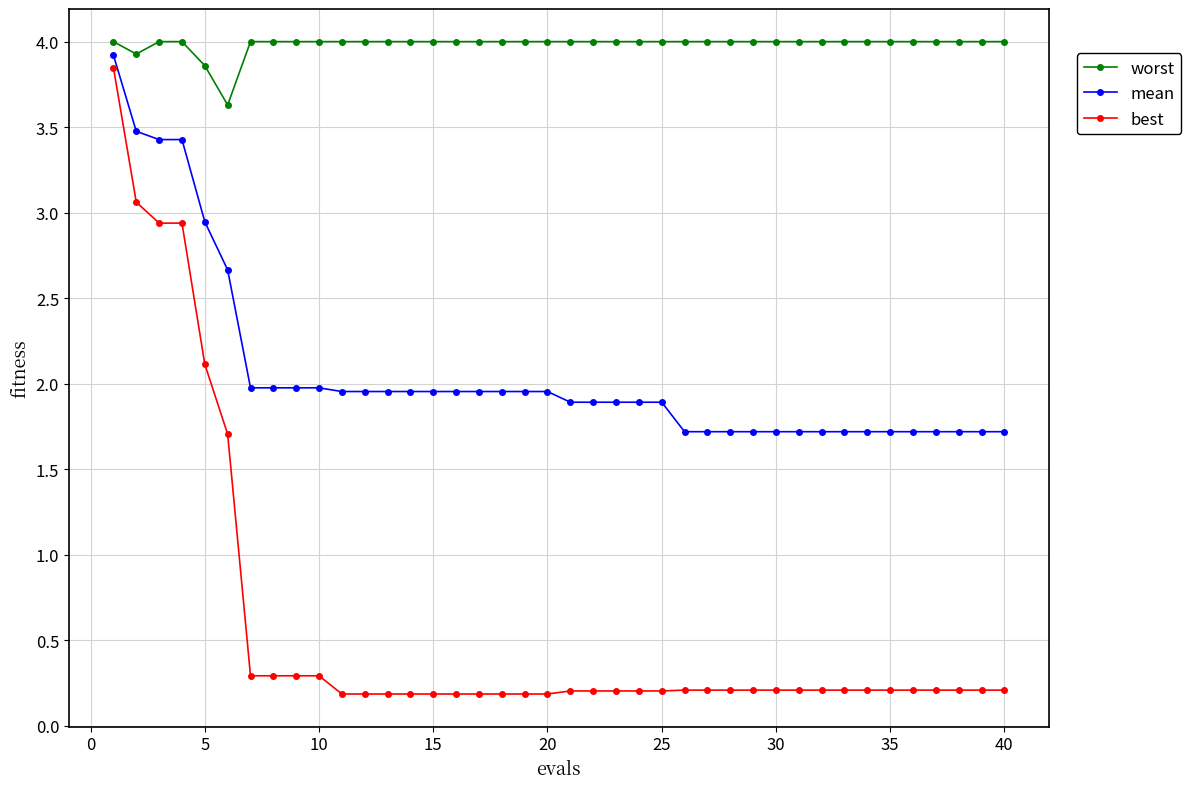

Which series has the largest range (max minus min)?

best